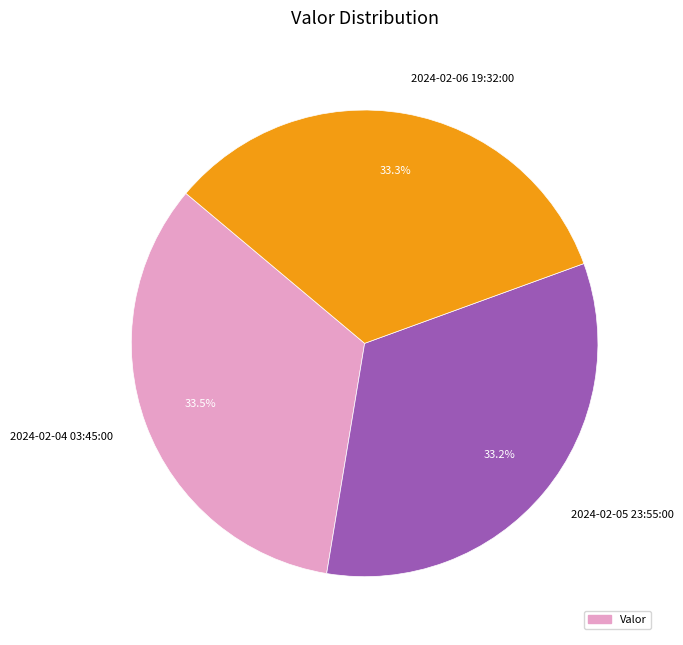

What is the ratio of the value at 2024-02-04 03:45:00 to the value at 2024-02-06 19:32:00?

1.0